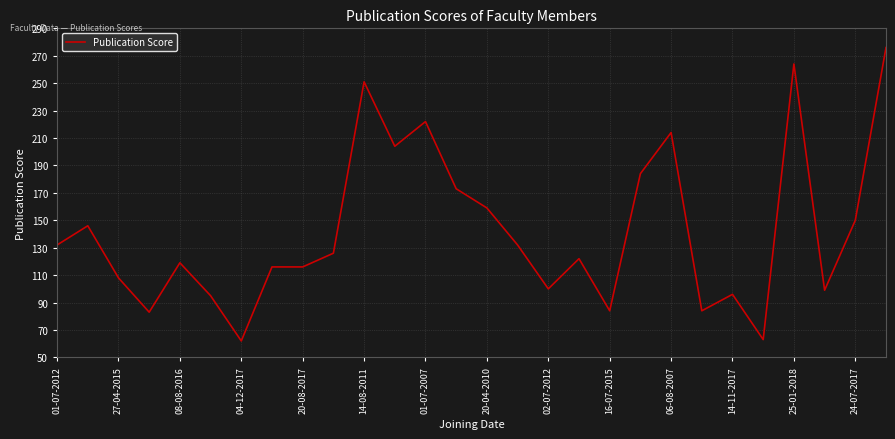

What is the minimum value shown in the chart?

62